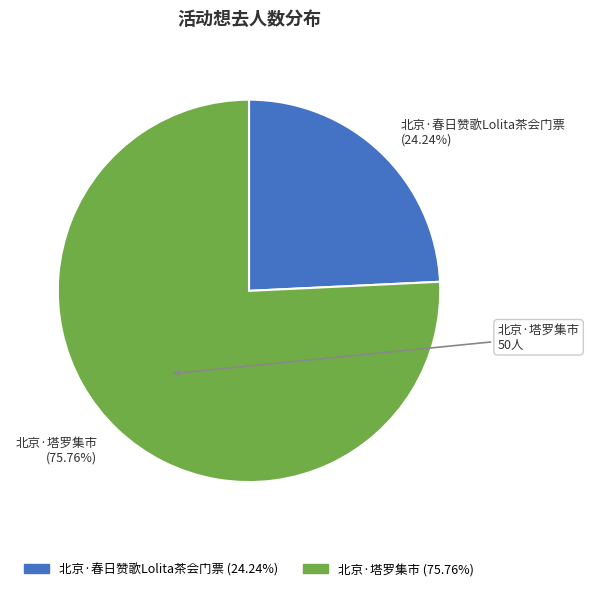

Which category has the smallest portion of the pie?

北京·春日赞歌Lolita茶会门票